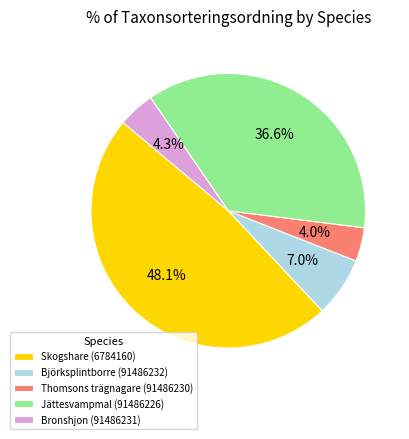

What is the largest slice in the pie chart?

Skogshare (6784160)